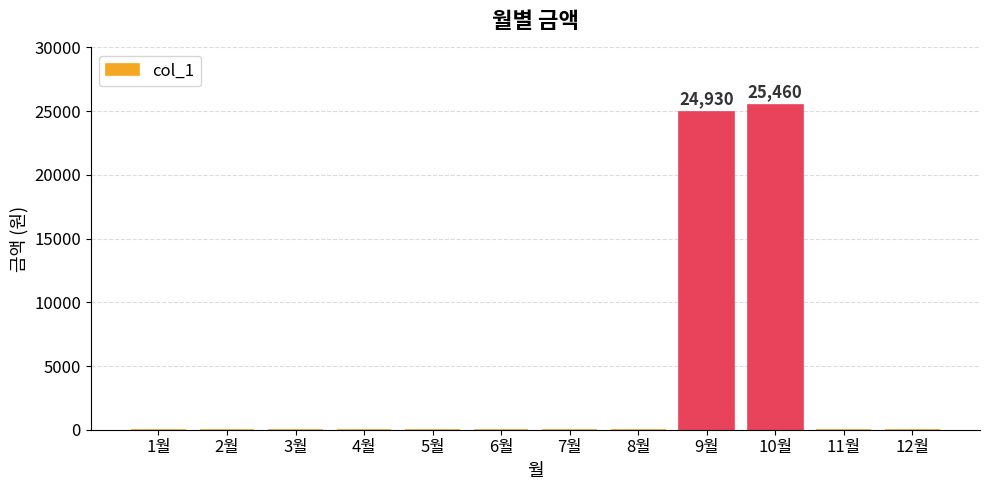

What is the sum of all values?

50390